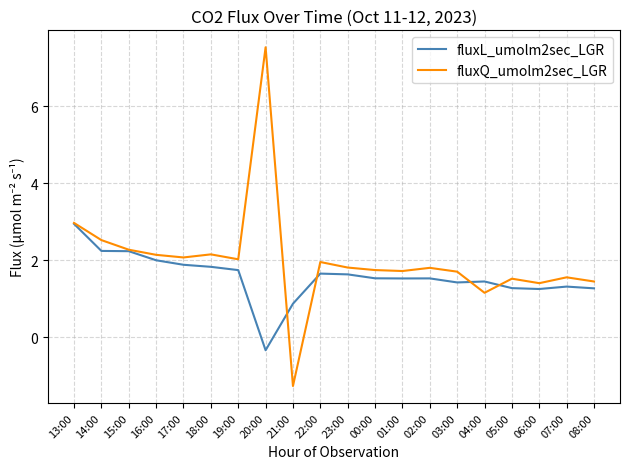

Is the value of fluxL_umolm2sec_LGR at 04:00 greater than the value of fluxQ_umolm2sec_LGR at 15:00?

No